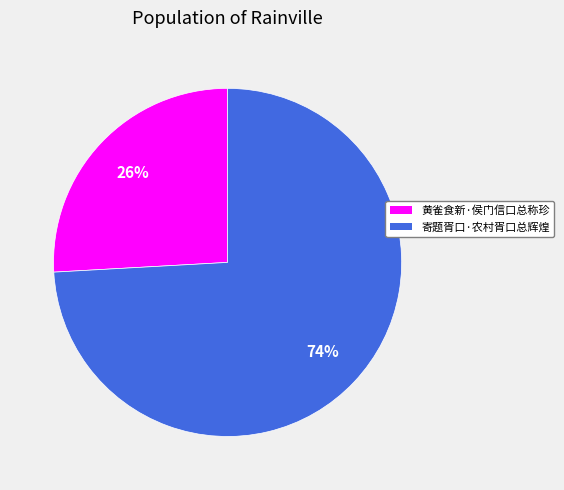

How many segments does this pie chart have?

2